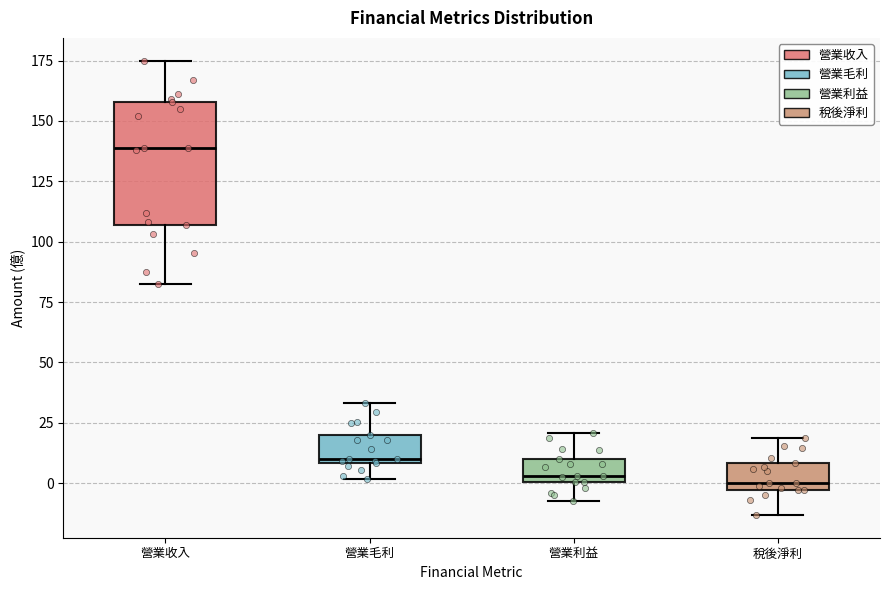

Reading left to right, transcribe this box plot: for each box, give where its median line is, the range the box spans, and where its two whiskers end, as read against the y-axis. The values are not printed on the chart, so give them approximately, as read against the axis.

營業收入: median 140, box 105 to 160, whiskers 80 to 175
營業毛利: median 10 (just above the box's lower edge), box 10 to 20, whiskers 0 to 35
營業利益: median 5, box 0 to 10, whiskers -5 to 20
稅後淨利: median 0, box -5 to 10, whiskers -15 to 20